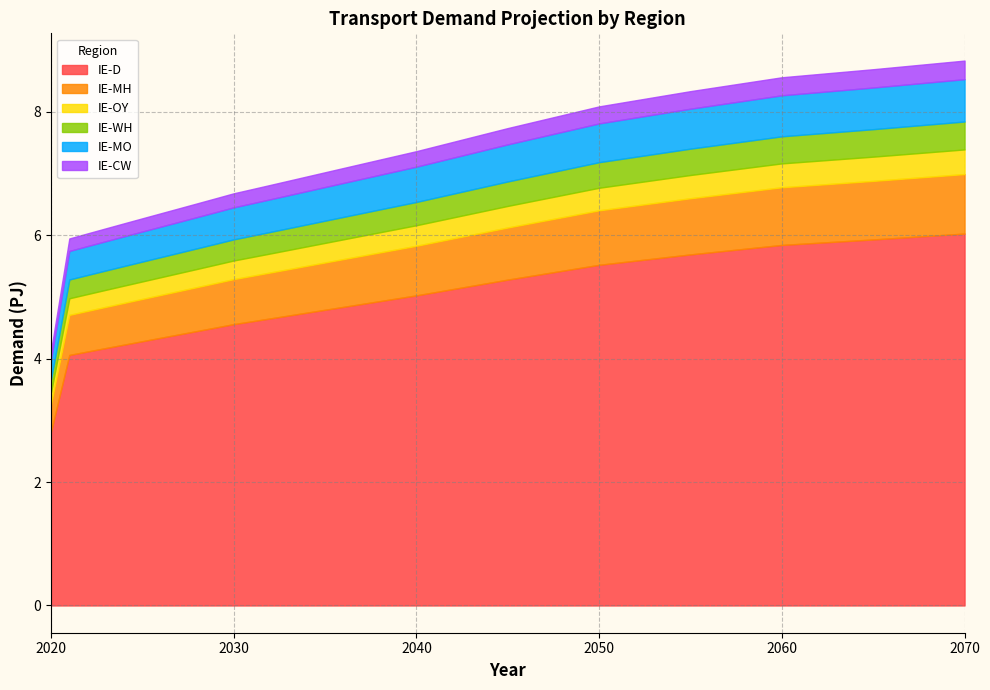

What is the average value of the IE-MH series?

0.8